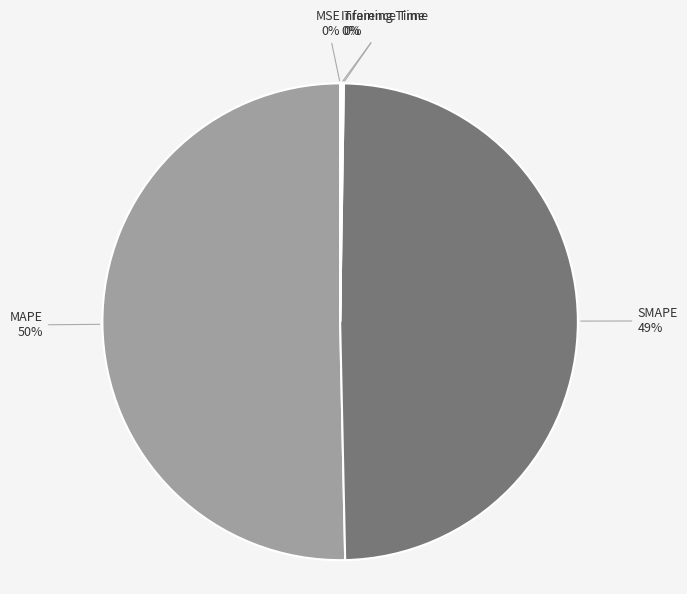

How many slices are in this pie chart?

5